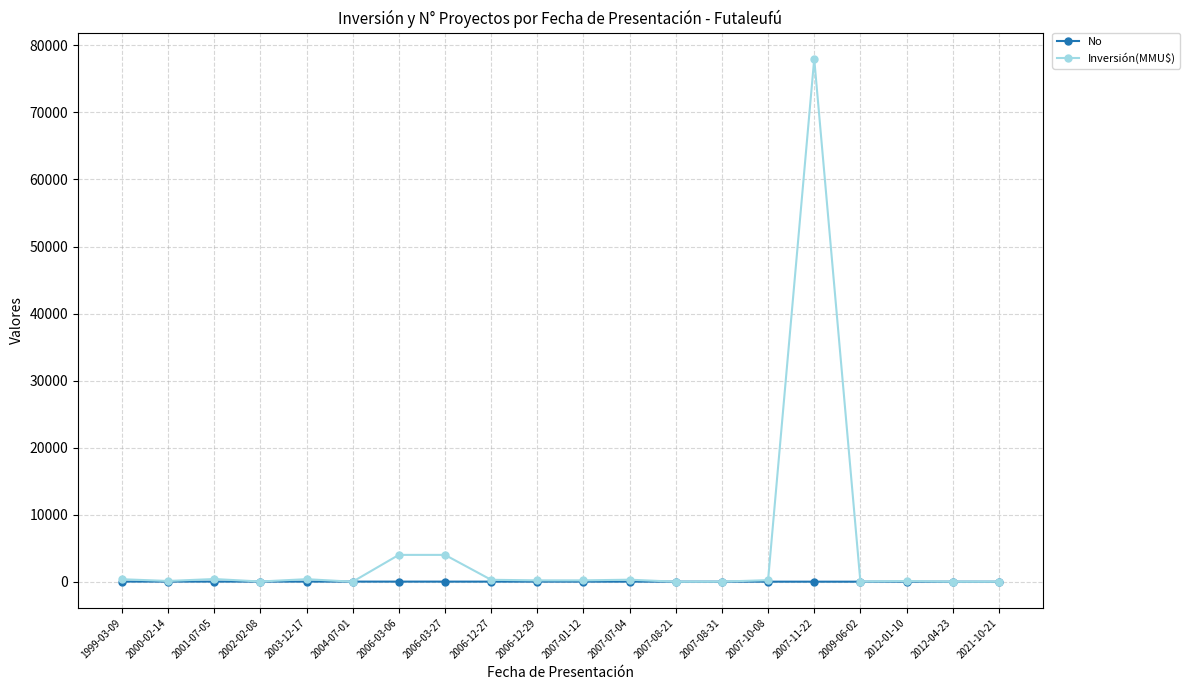

List the series in order of their peak value, lowest first.

No, Inversión(MMU$)